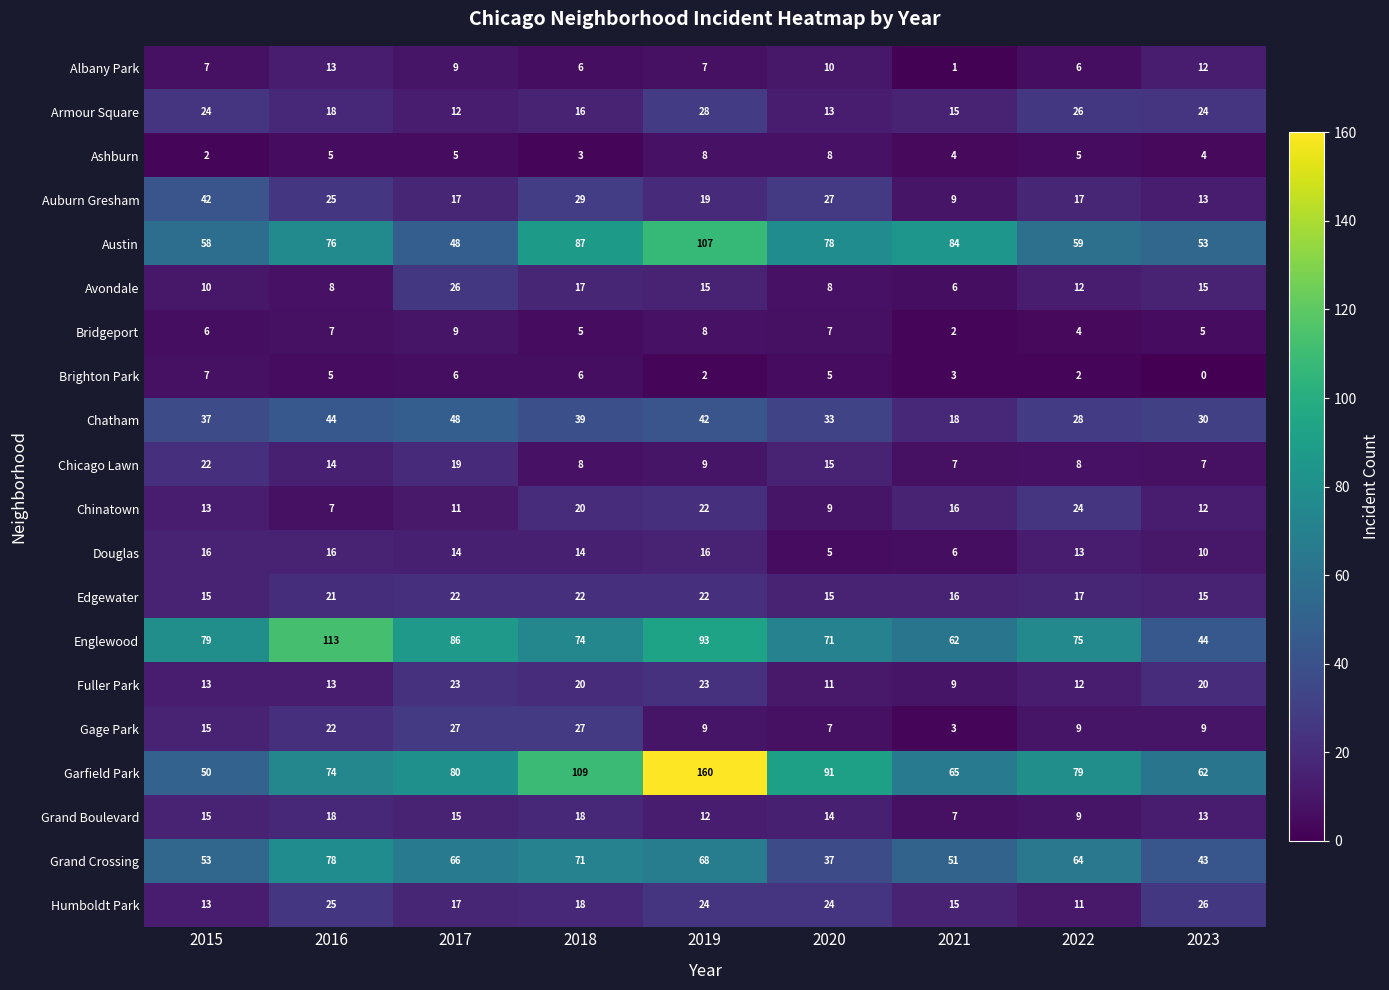

At which category is the sum across all series the highest?

2019